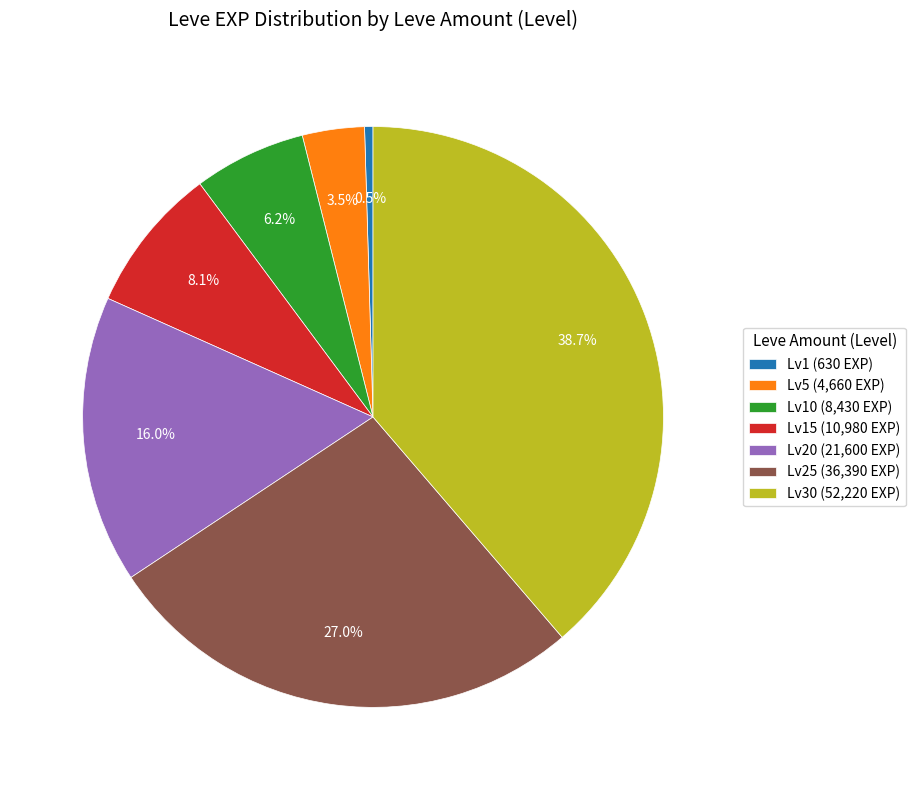

Approximately how many times larger is the value at Lv10 (8,430 EXP) compared to Lv5 (4,660 EXP)?

1.8